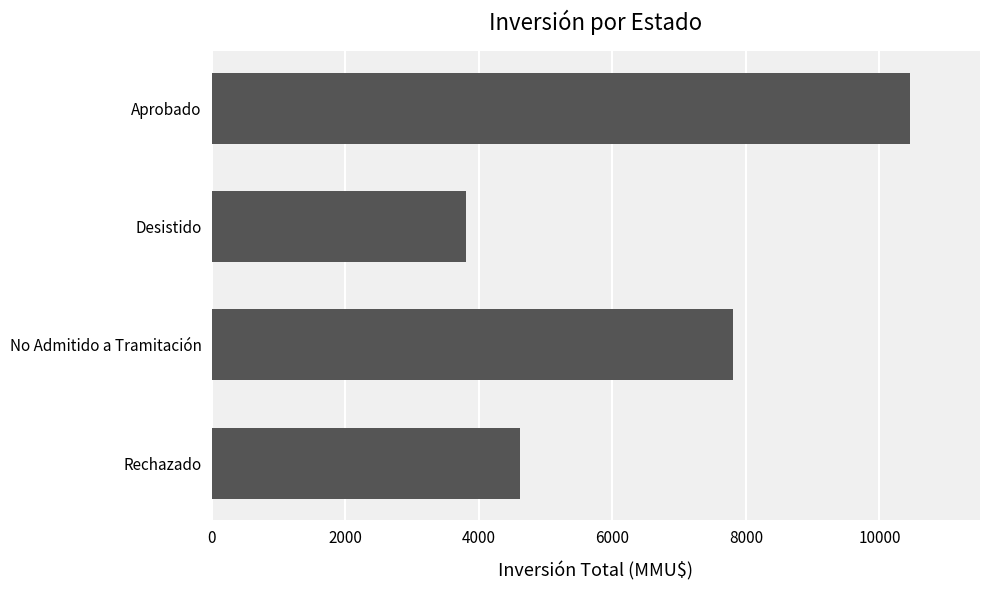

What is the difference between the values at Rechazado and Aprobado?

5839